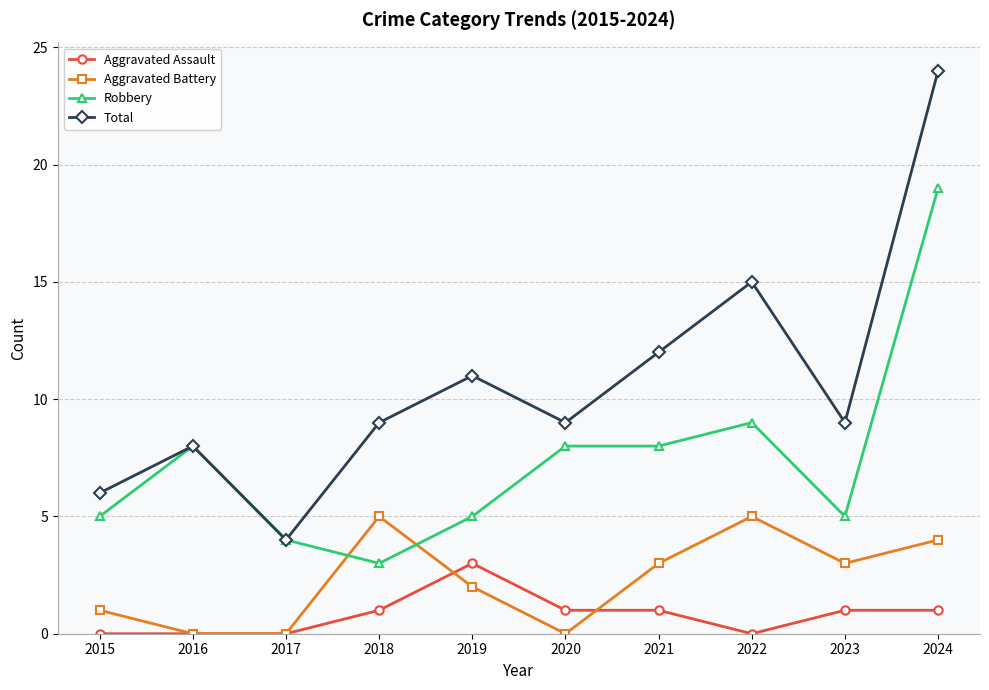

What are all the series names shown in the legend?

Aggravated Assault, Aggravated Battery, Robbery, Total